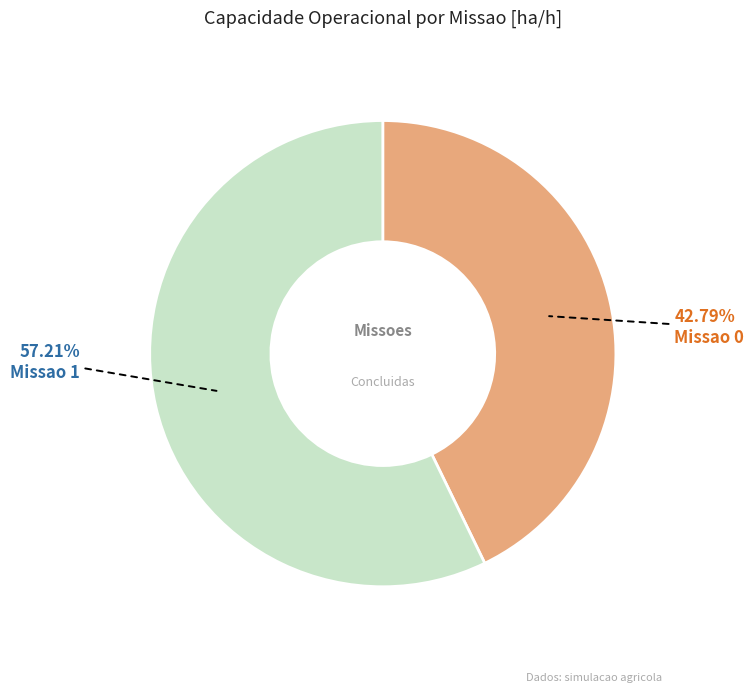

Count the number of slices in the pie.

2